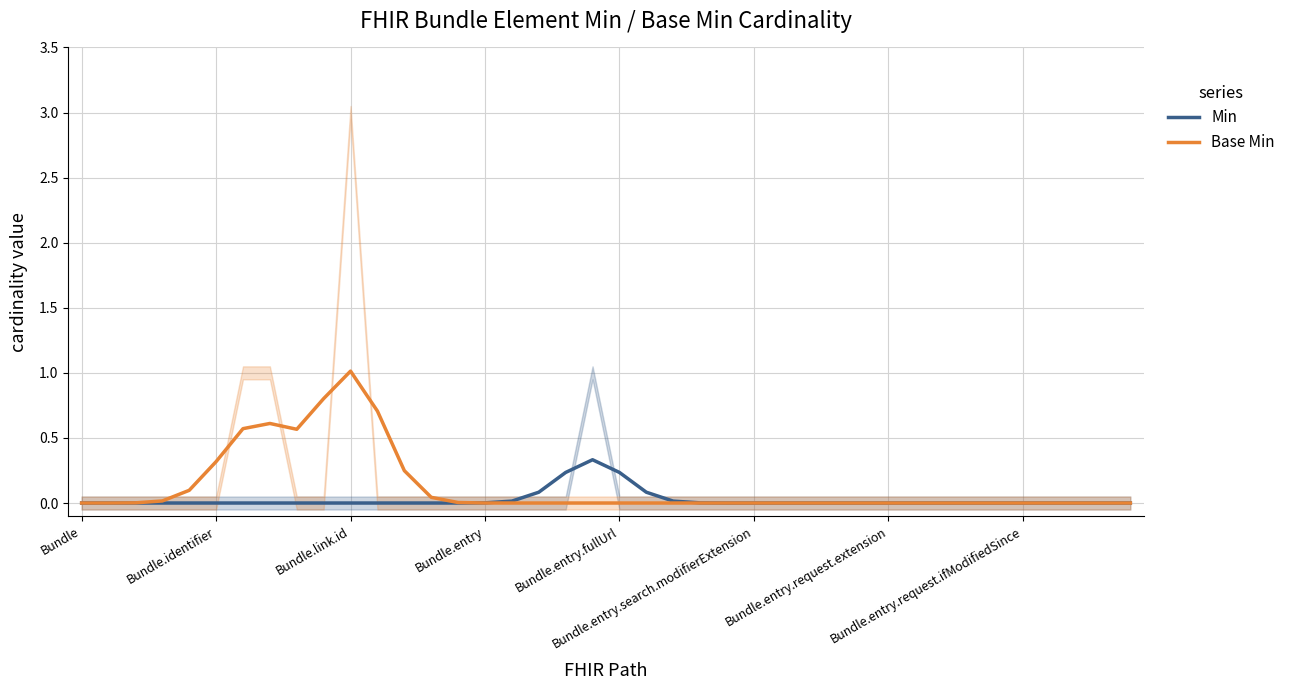

How many lines are shown in the chart?

2